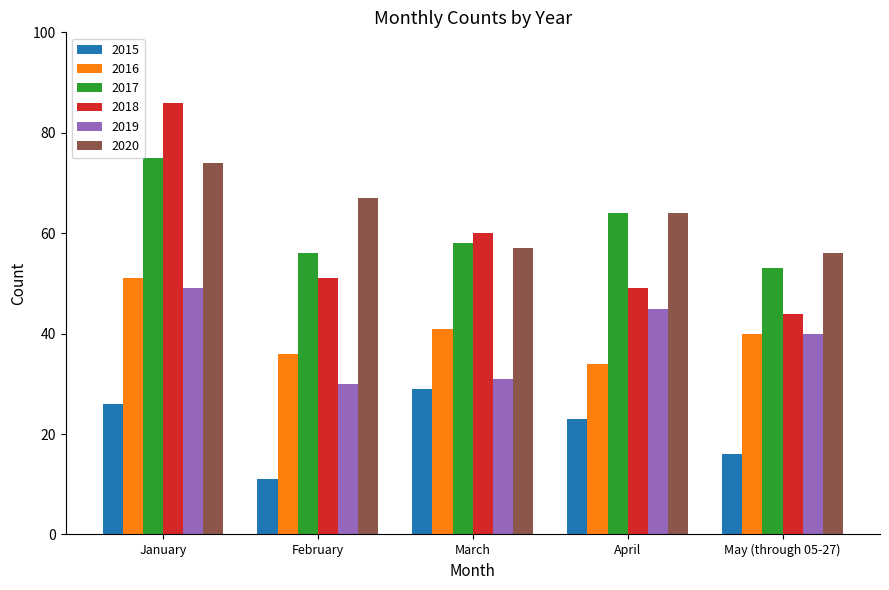

What is the maximum value shown in the chart?

86